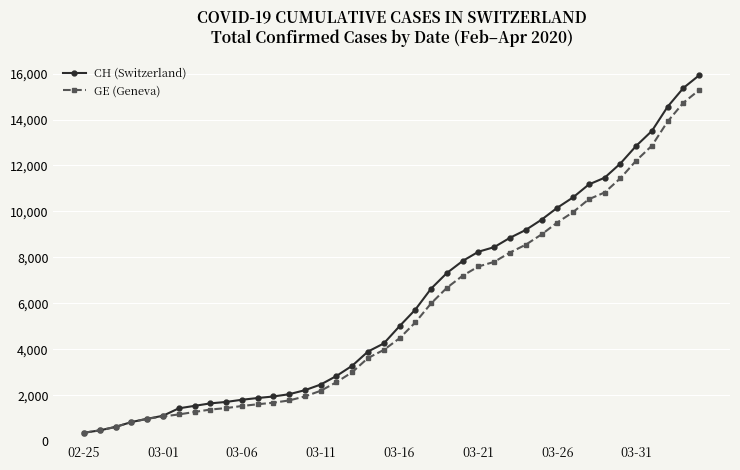

Which series has the widest spread of values?

CH (Switzerland)